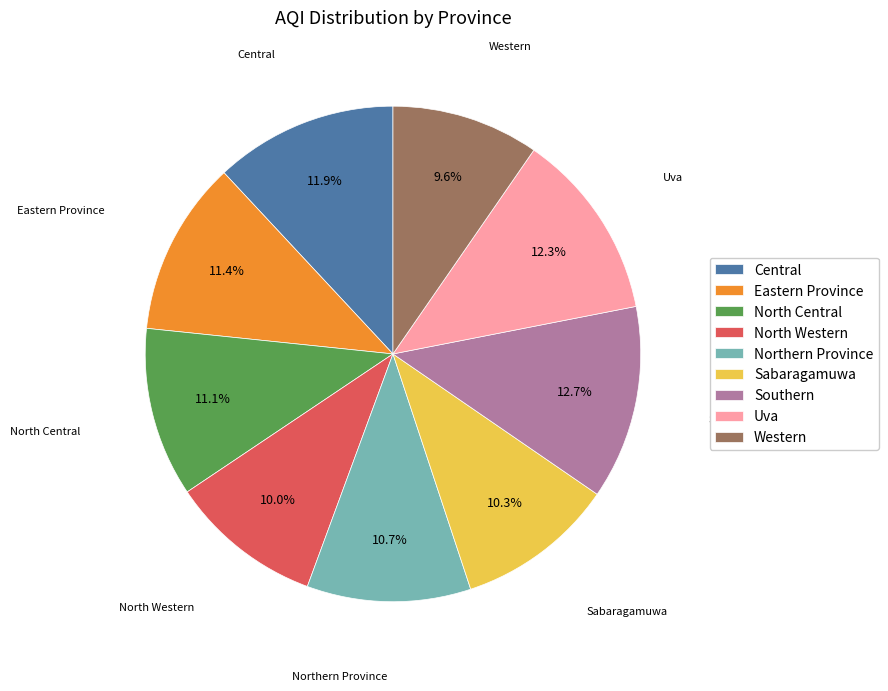

To the nearest percent, what percentage of the pie is Western?

10%